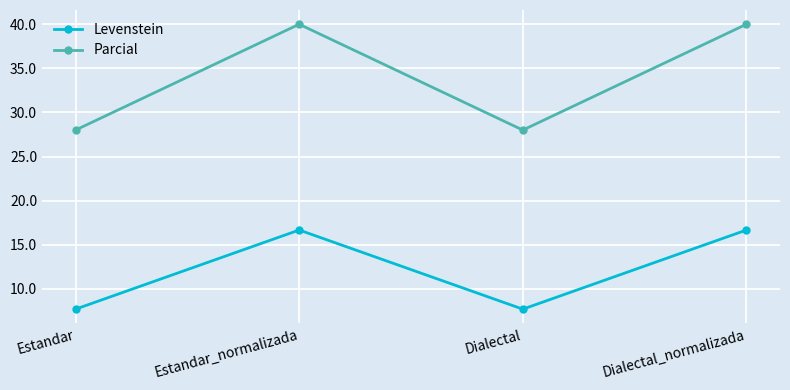

Where does the Levenstein series first go above 16?

Estandar_normalizada